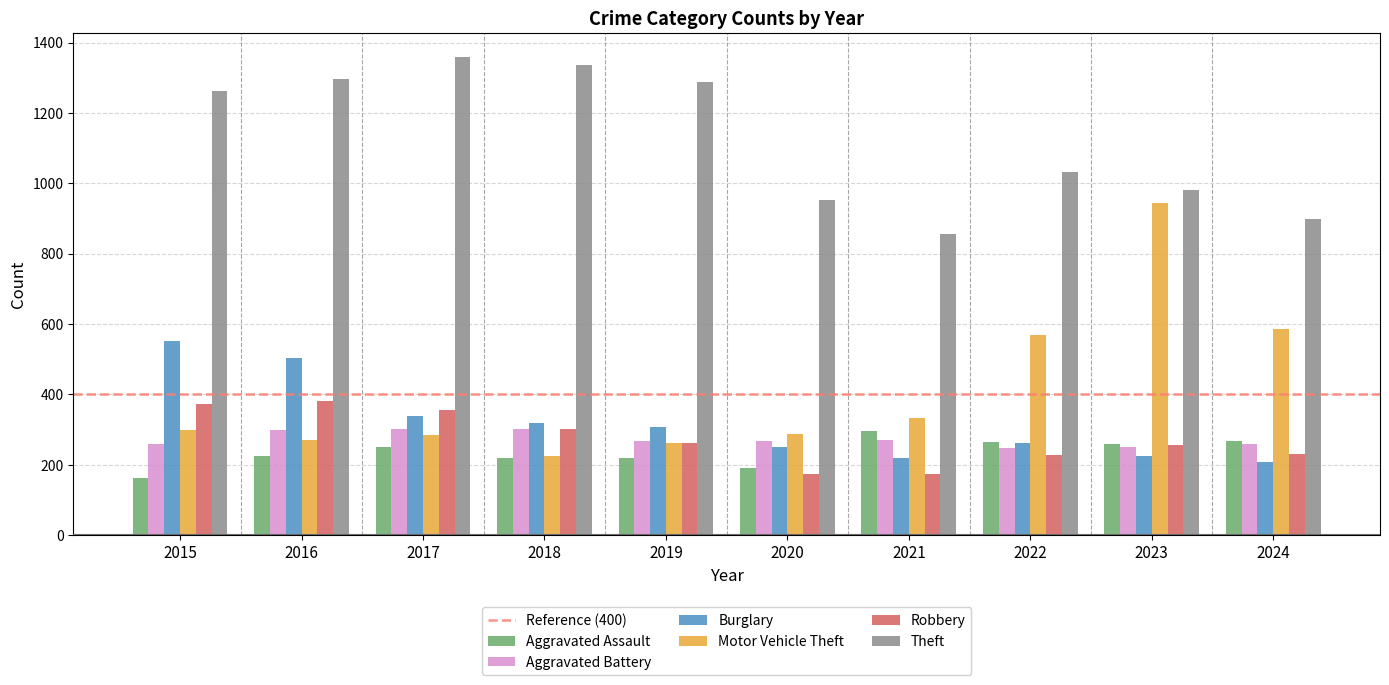

What value does the Motor Vehicle Theft series have at 2022?

569